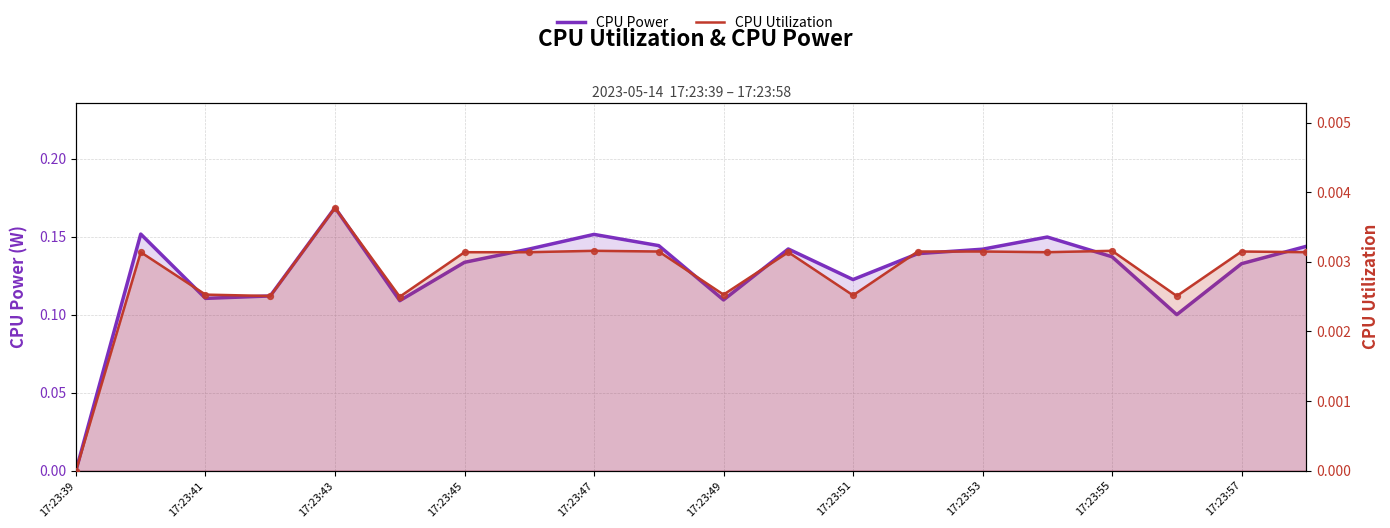

What are all the series names shown in the legend?

CPU Power, CPU Utilization